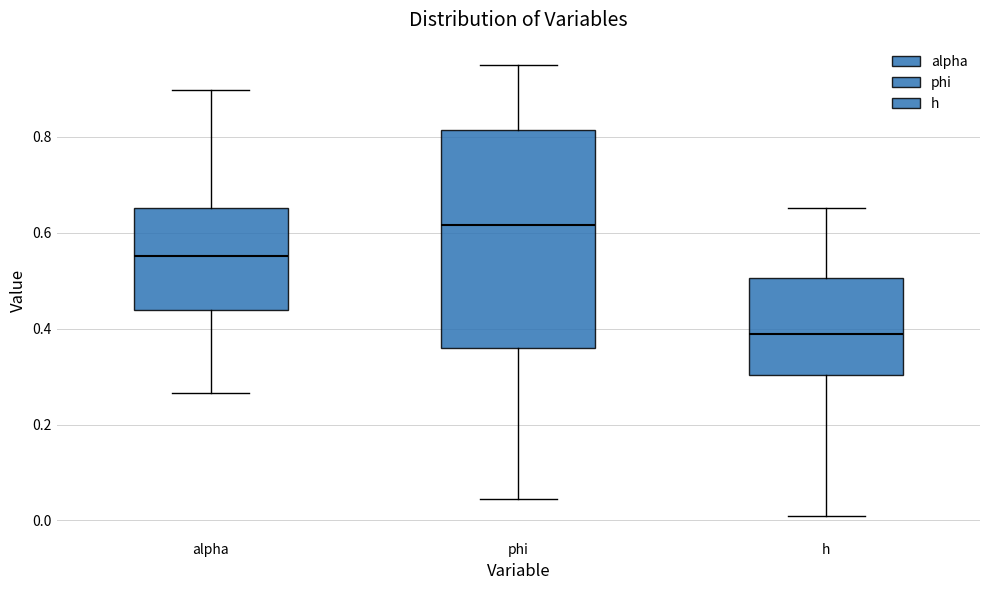

Where is the lower edge of the box for h on the y-axis? The values are not printed on the chart, so give them approximately, as read against the axis.

0.30